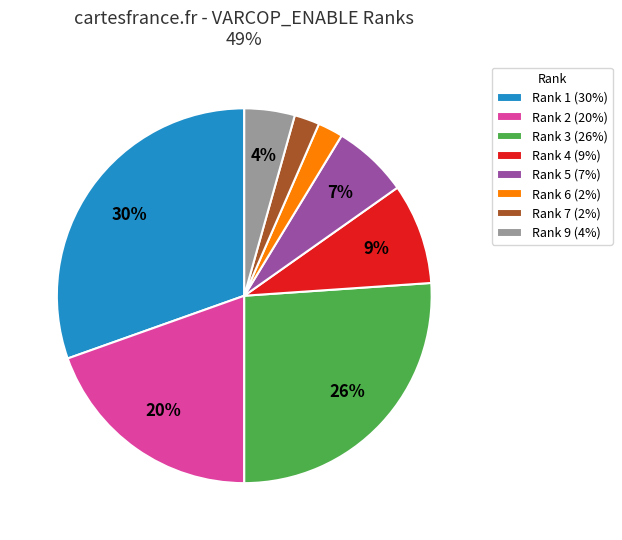

Is there any slice that represents more than half of the pie?

No